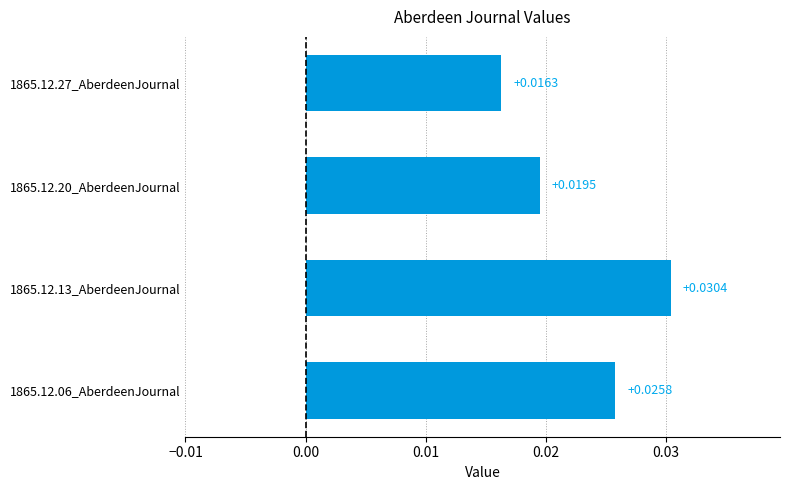

Rank the categories by value from highest to lowest.

1865.12.13_AberdeenJournal, 1865.12.06_AberdeenJournal, 1865.12.20_AberdeenJournal, 1865.12.27_AberdeenJournal